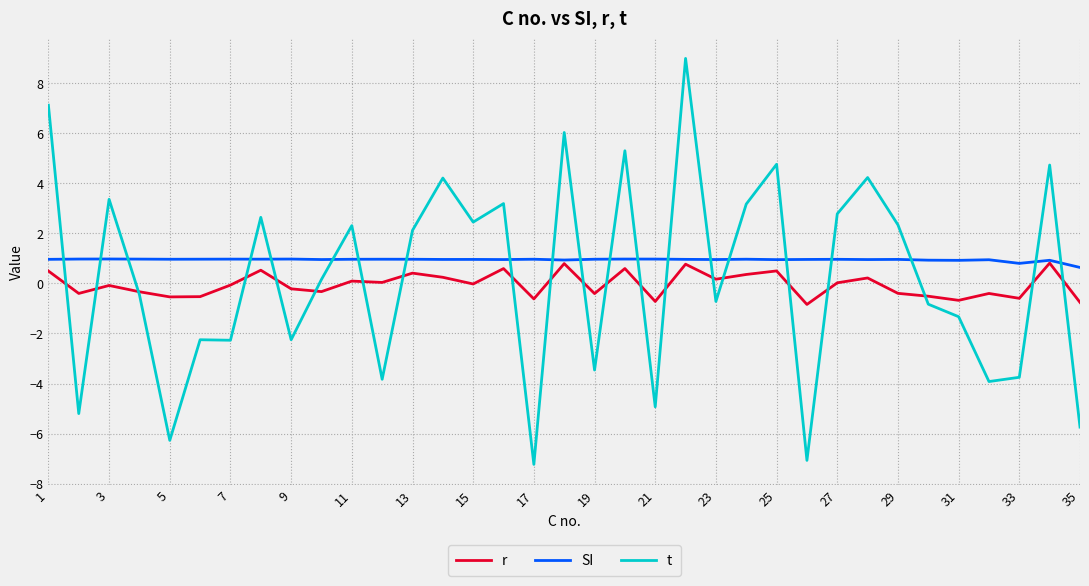

How many times do r and t cross each other?

21